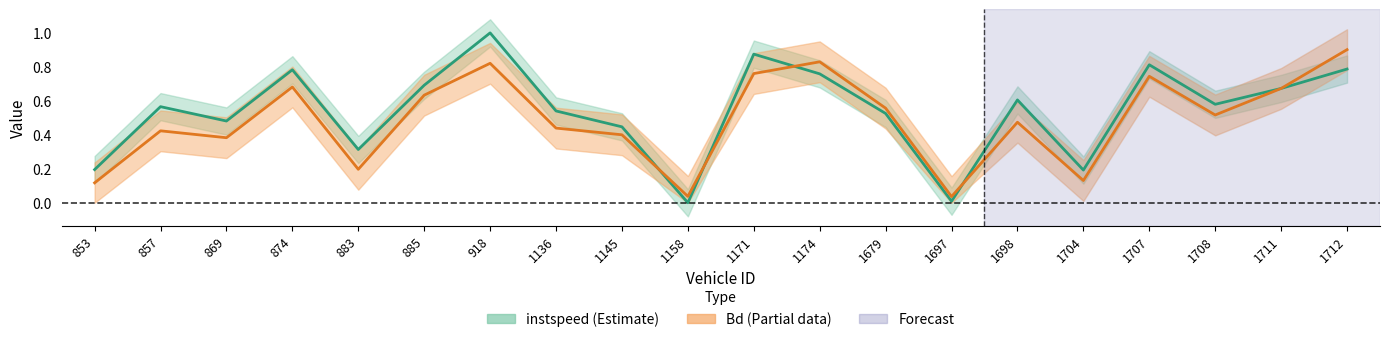

What is the sum of all Bd values?

9.8